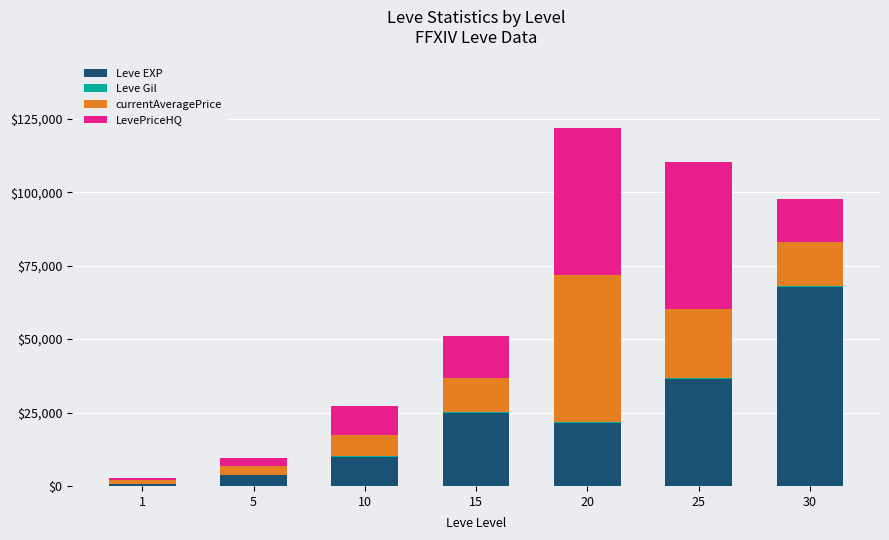

What is the sum of all Leve EXP values?

164730